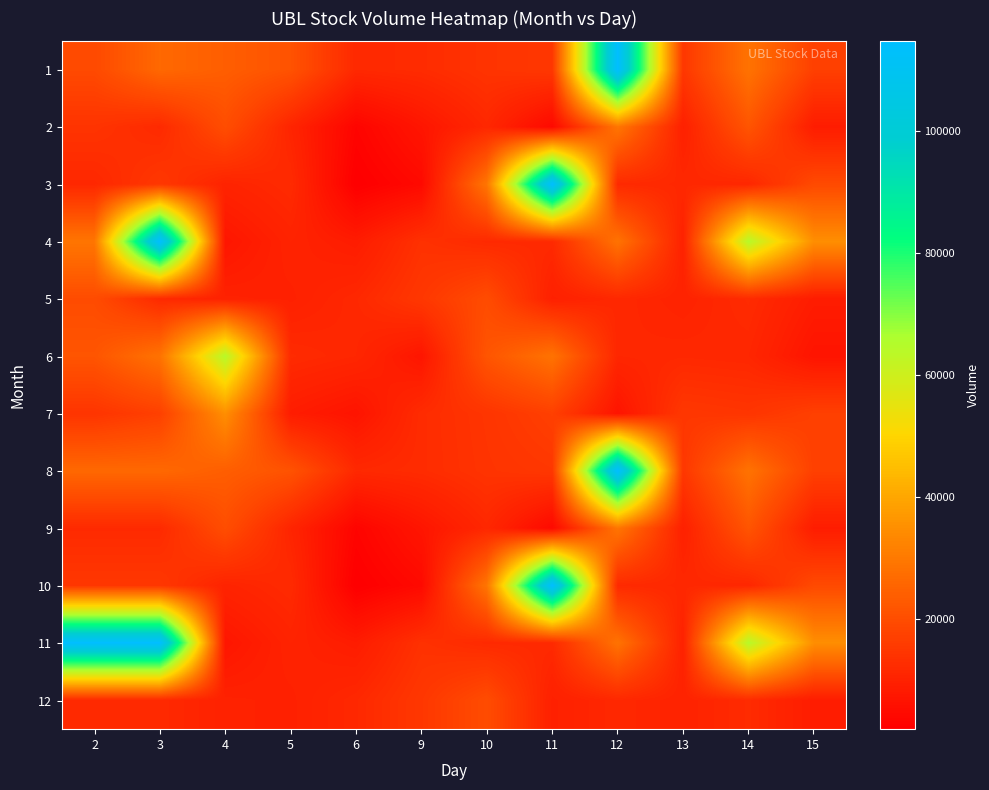

Reading right to left, what are all the values shown in this chart?

1: 15=16991	14=28549	13=15045	12=114768	11=15024	10=14090	9=12313	6=11630	5=21323	4=23867	3=26173	2=19243
2: 15=8740	14=21876	13=9661	12=29255	11=4357	10=11379	9=7159	6=3190	5=10746	4=20144	3=11890	2=14090
3: 15=19243	14=11152	13=11502	12=11848	11=114768	10=29255	9=4357	6=1892	5=12055	4=10421	3=15024	2=11379
4: 15=34757	14=64312	13=9972	12=28549	11=11848	10=11848	9=13499	6=8608	5=10281	4=7253	3=114768	2=29255
5: 15=8740	14=12147	13=10281	12=11502	11=9661	10=19763	9=15045	6=11502	5=9661	4=9972	3=11848	2=19763
6: 15=6824	14=11152	13=11502	12=11152	11=28549	10=21876	9=7159	6=11152	5=12147	4=64312	3=28549	2=21876
7: 15=16991	14=14390	13=15045	12=6824	11=16991	10=14390	9=12313	6=6824	5=8740	4=34757	3=16991	2=14390
8: 15=16991	14=28549	13=15045	12=114768	11=15024	10=14090	9=12313	6=11630	5=21323	4=23867	3=26173	2=26173
9: 15=8740	14=21876	13=9661	12=29255	11=4357	10=11379	9=7159	6=3190	5=10746	4=20144	3=11890	2=11890
10: 15=19243	14=11152	13=11502	12=11848	11=114768	10=29255	9=4357	6=1892	5=12055	4=10421	3=15024	2=15024
11: 15=34757	14=64312	13=9972	12=28549	11=11848	10=11848	9=13499	6=8608	5=10281	4=7253	3=114768	2=114768
12: 15=8740	14=12147	13=10281	12=11502	11=9661	10=19763	9=15045	6=11502	5=9661	4=9972	3=11848	2=11848